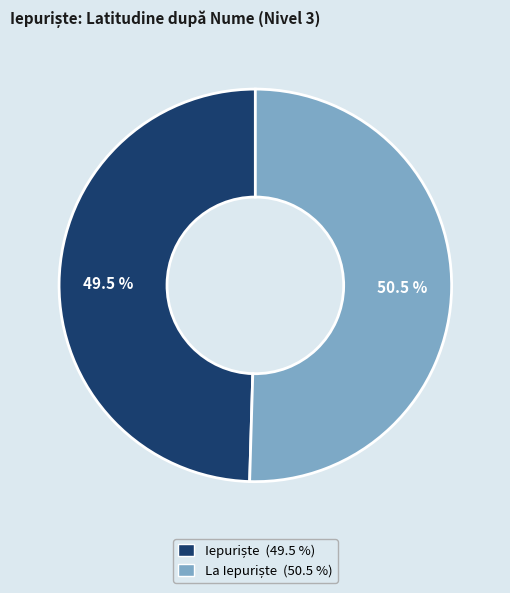

Is there a majority slice in this chart?

Yes